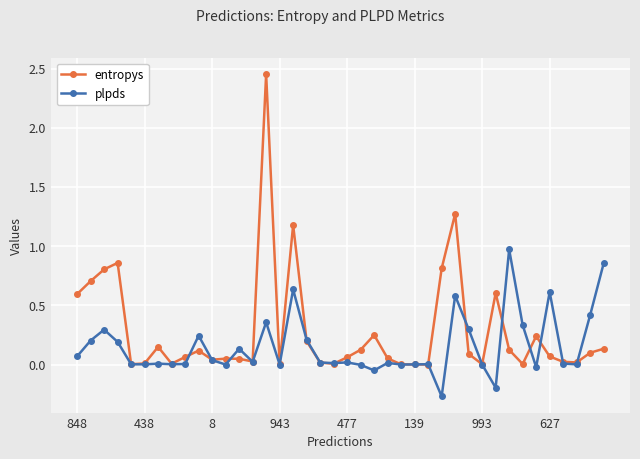

Which series has the widest spread of values?

entropys